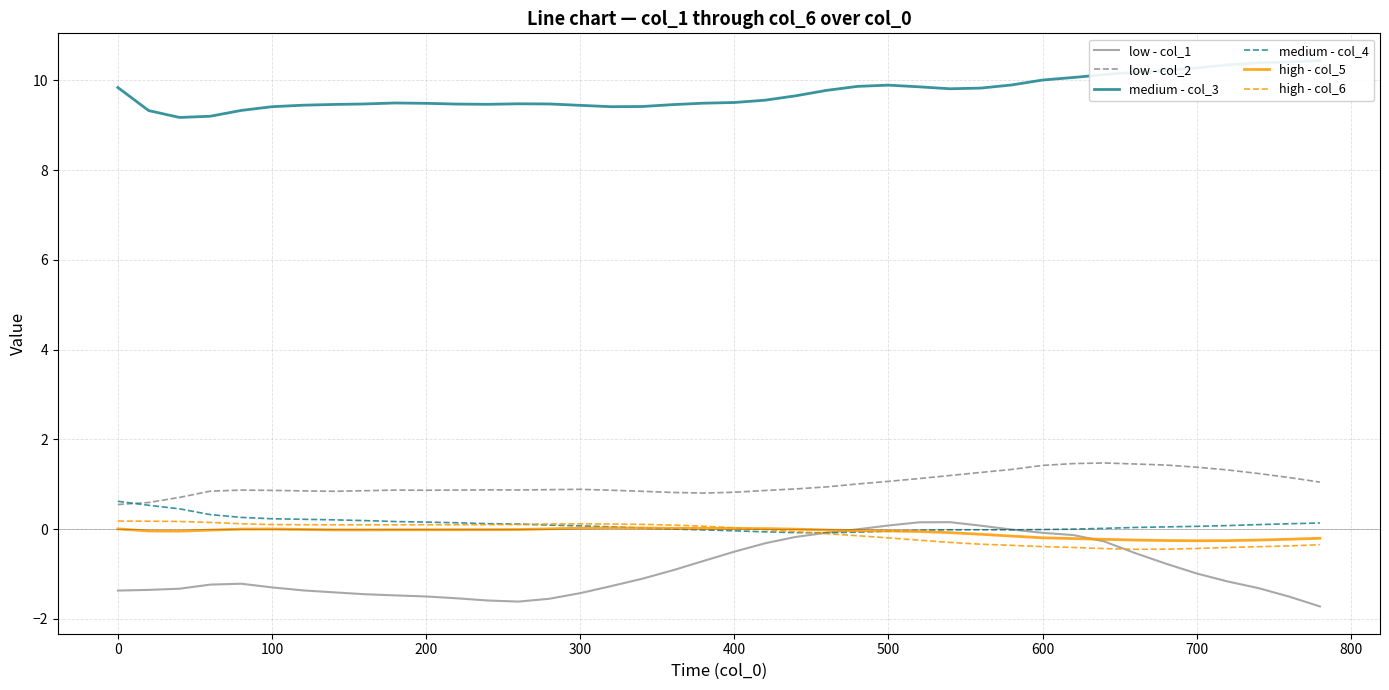

What is the difference between the maximum and minimum values in the medium - col_4 series?

0.7